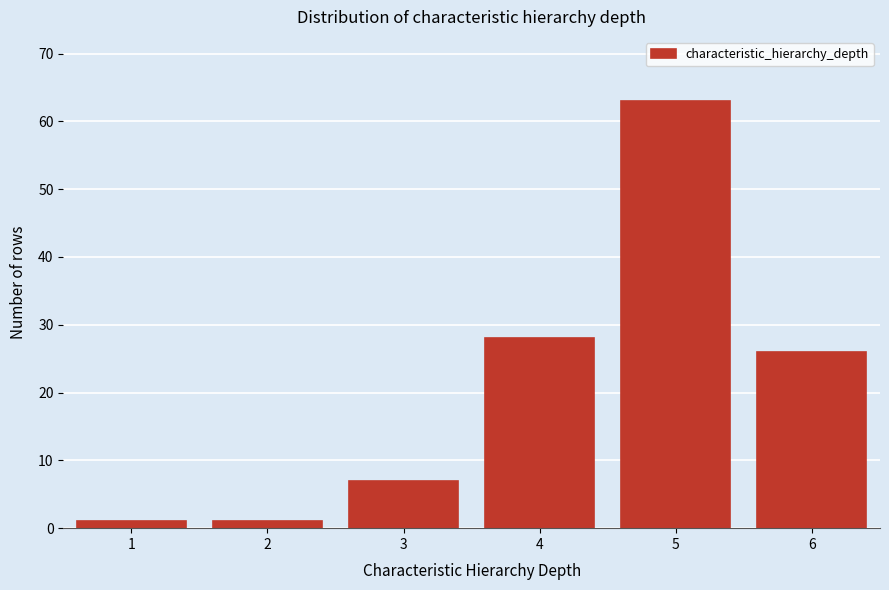

Reading left to right, list all the values displayed in this chart.

1=1	2=1	3=7	4=28	5=63	6=26